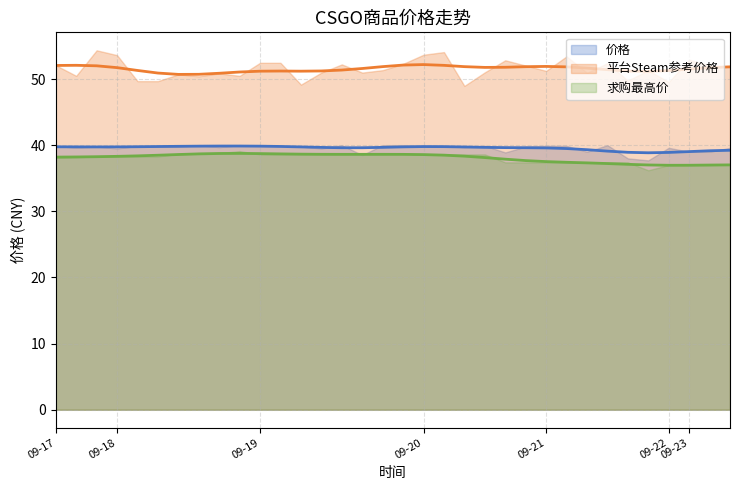

How many interior local valleys does the 价格 series have?

9